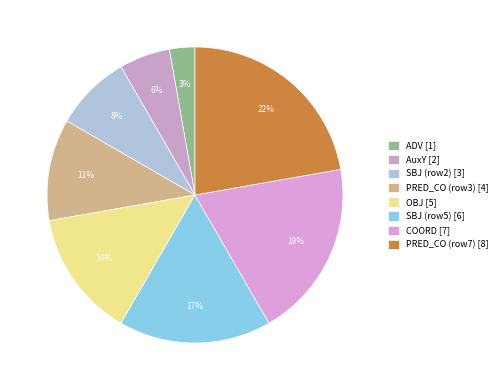

Rank the categories by value from lowest to highest.

ADV [1], AuxY [2], SBJ (row2) [3], PRED_CO (row3) [4], OBJ [5], SBJ (row5) [6], COORD [7], PRED_CO (row7) [8]